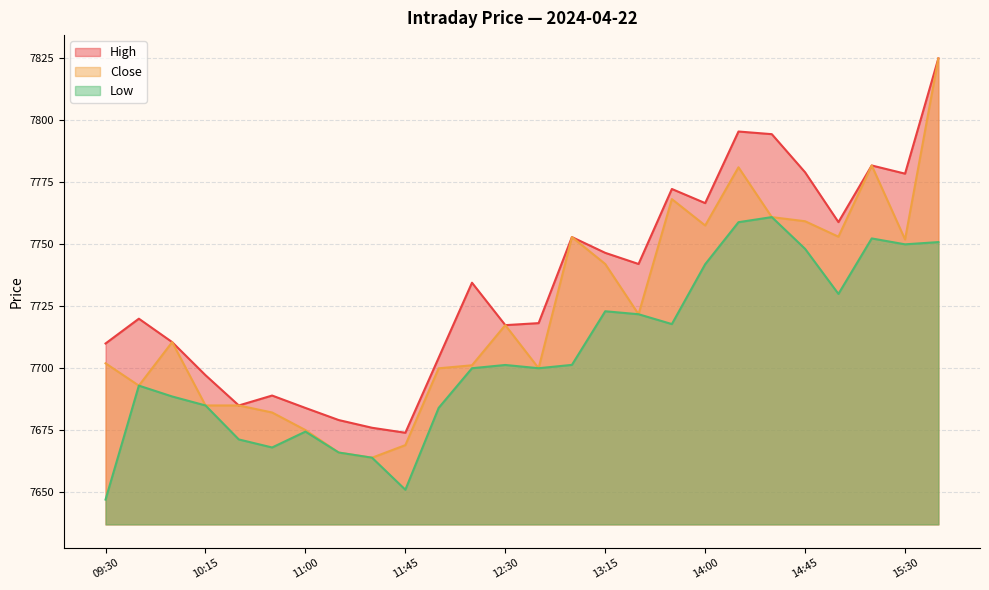

True or false: Close has a value of 7781.8 at 15:15.

True